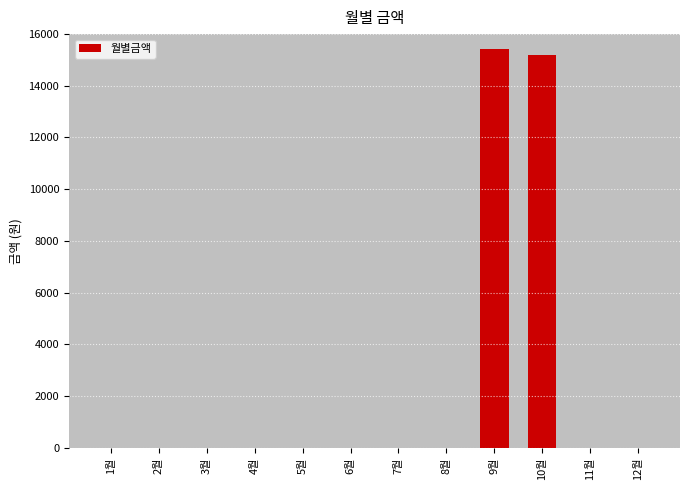

Reading left to right, transcribe all the data shown in this chart.

0	0	0	0	0	0	0	0	15420	15210	0	0